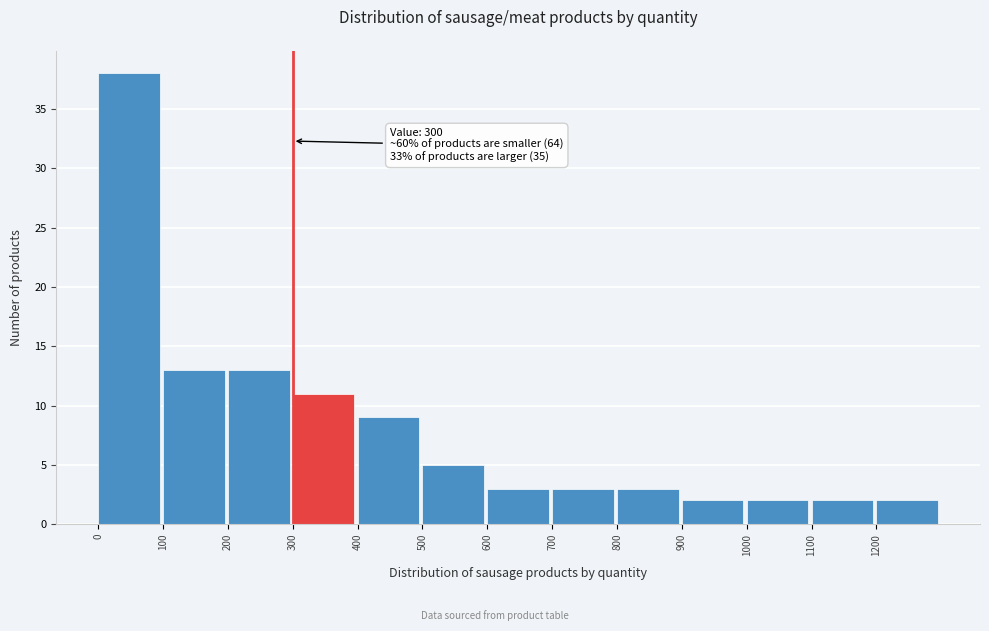

Which range on the x-axis has the tallest bar?

0 to 100